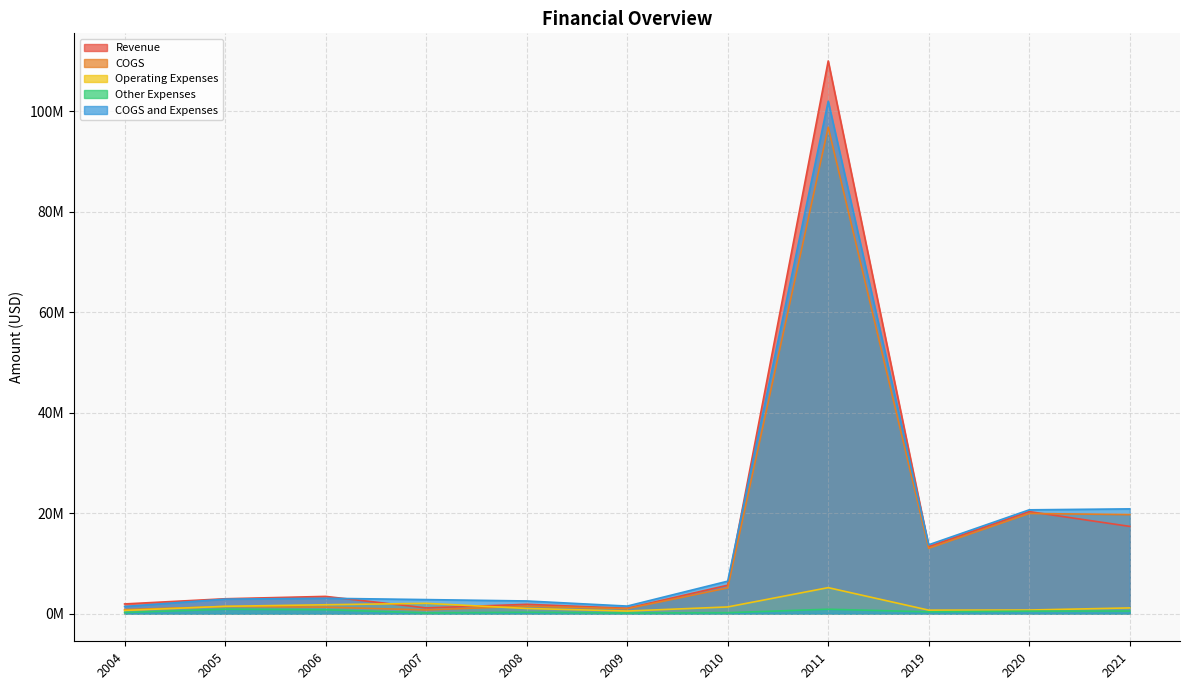

What is the difference between the COGS and Expenses values at 2009 and 2010?

4957359